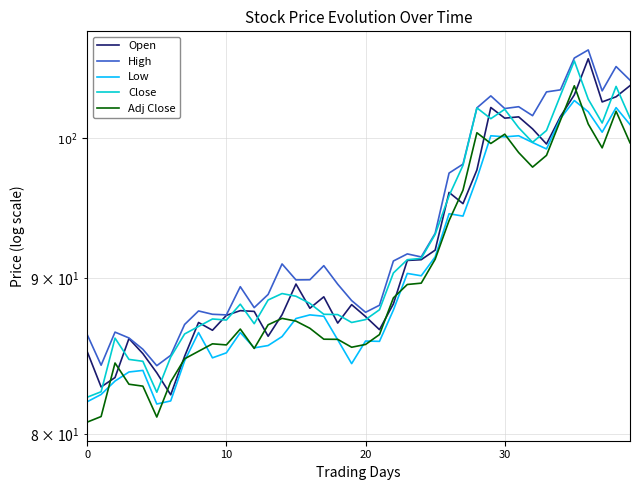

True or false: High has more than 0 interior local peaks.

True